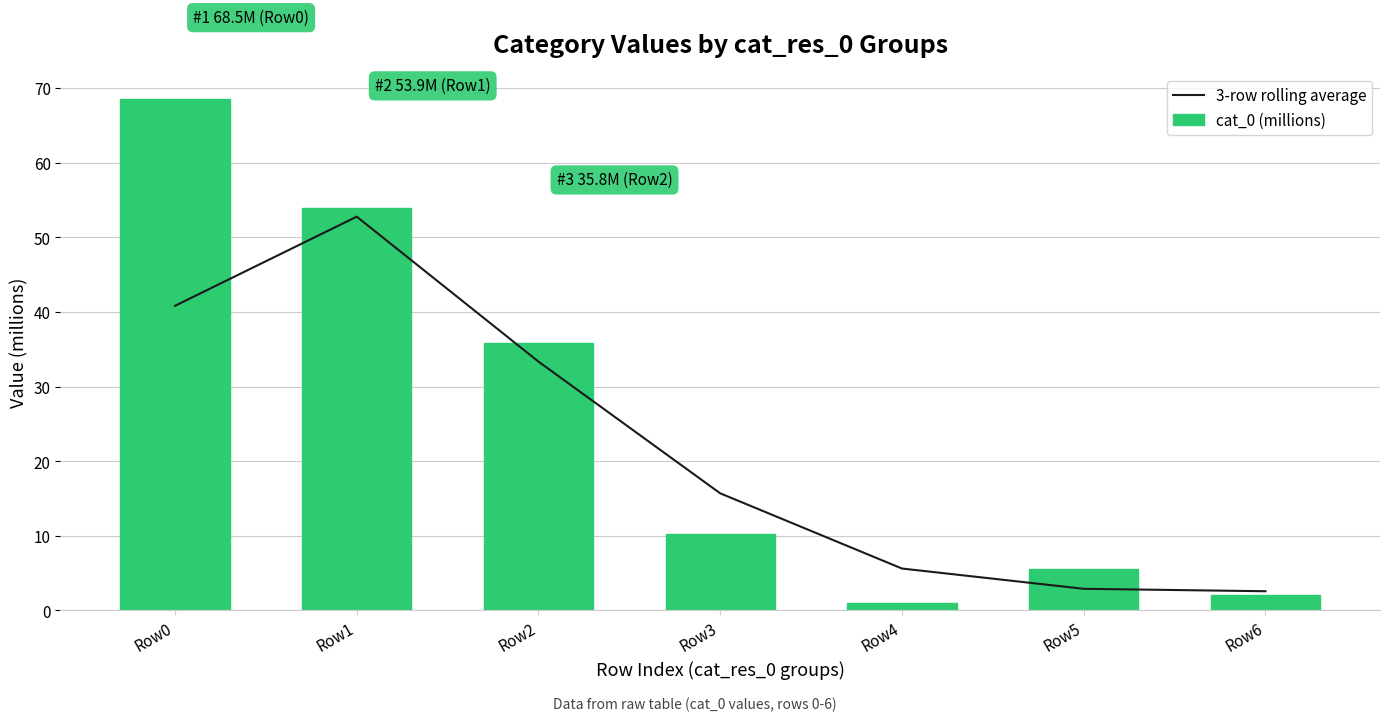

At which label is cat_0 (millions) closest to 34?

Row2